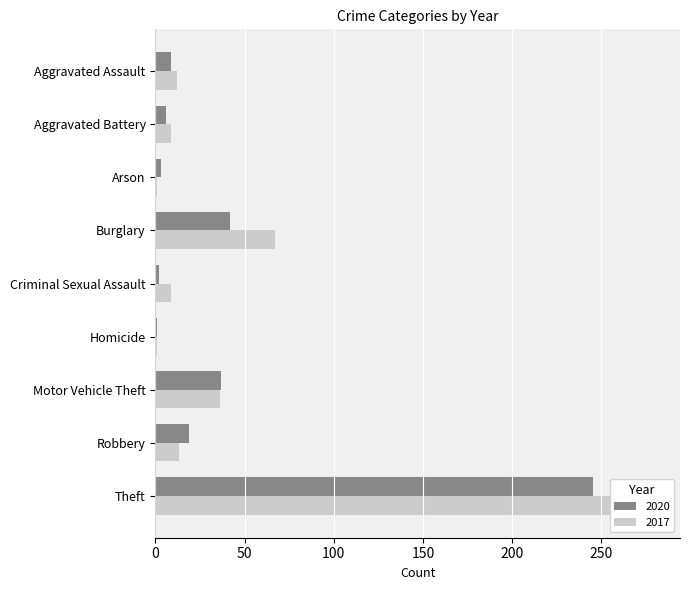

At which label is 2017 closest to 140?

Burglary